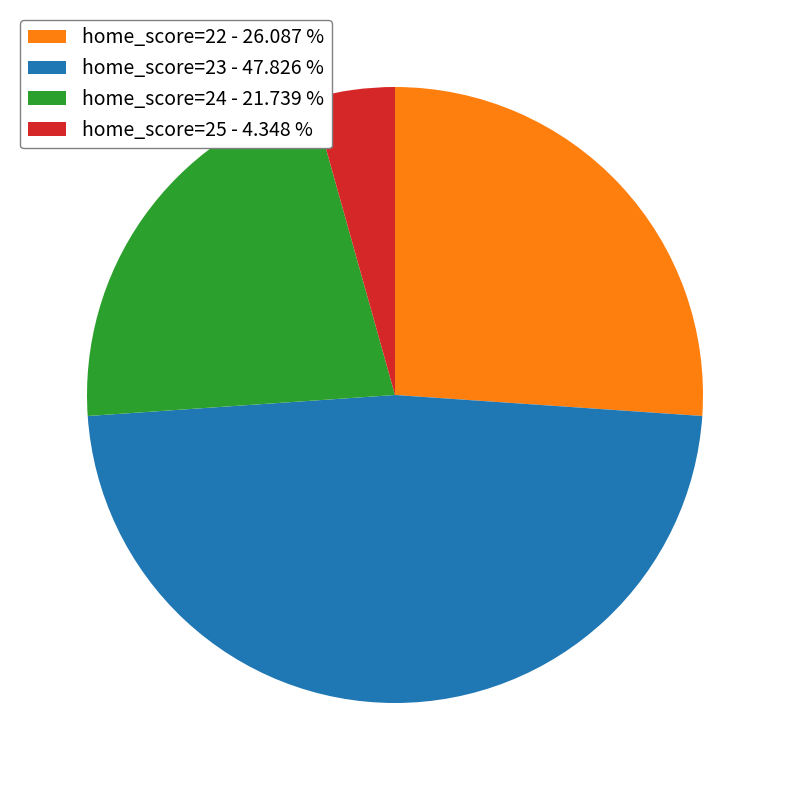

Does any single category account for the majority?

No